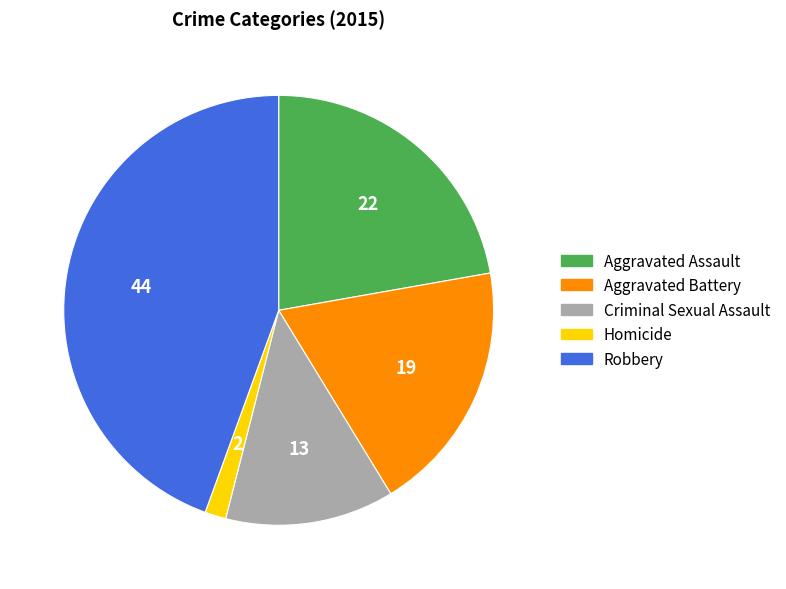

Which slice is the largest?

Robbery